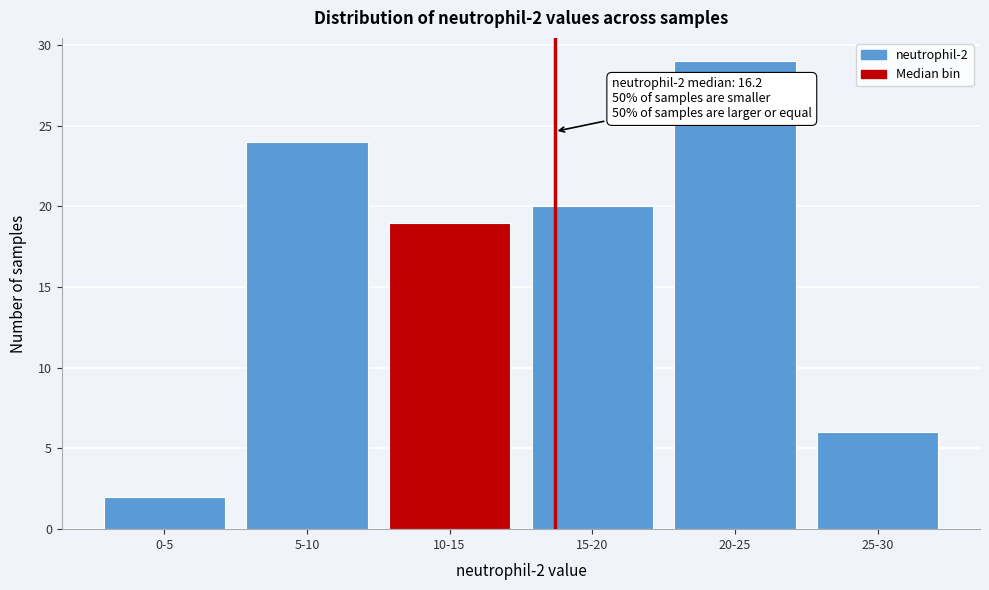

Reading right to left, extract all data points from this chart.

6	29	20	19	24	2